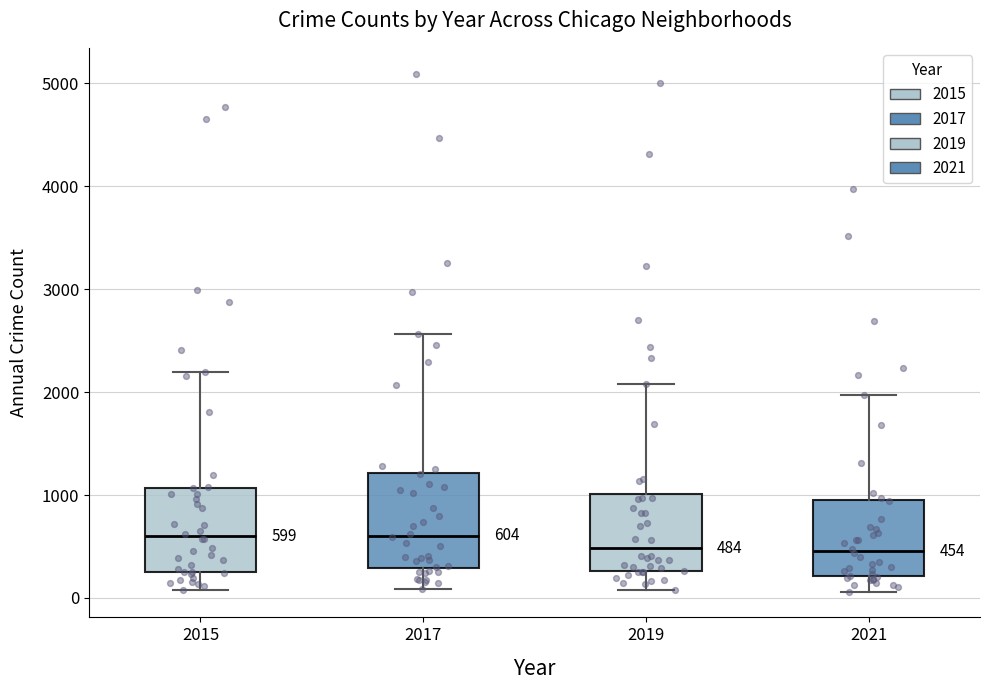

Which box is the tallest, from its lower edge to its upper edge?

2017